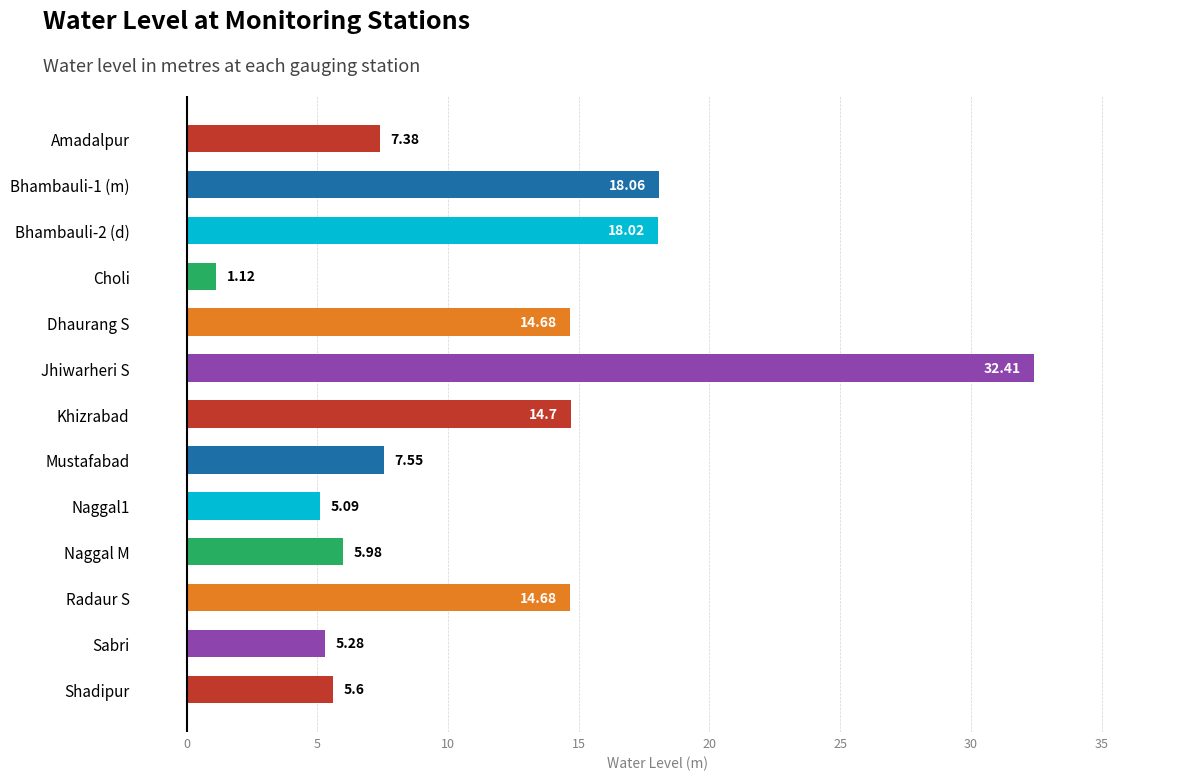

What is the difference between the maximum and minimum values?

31.3